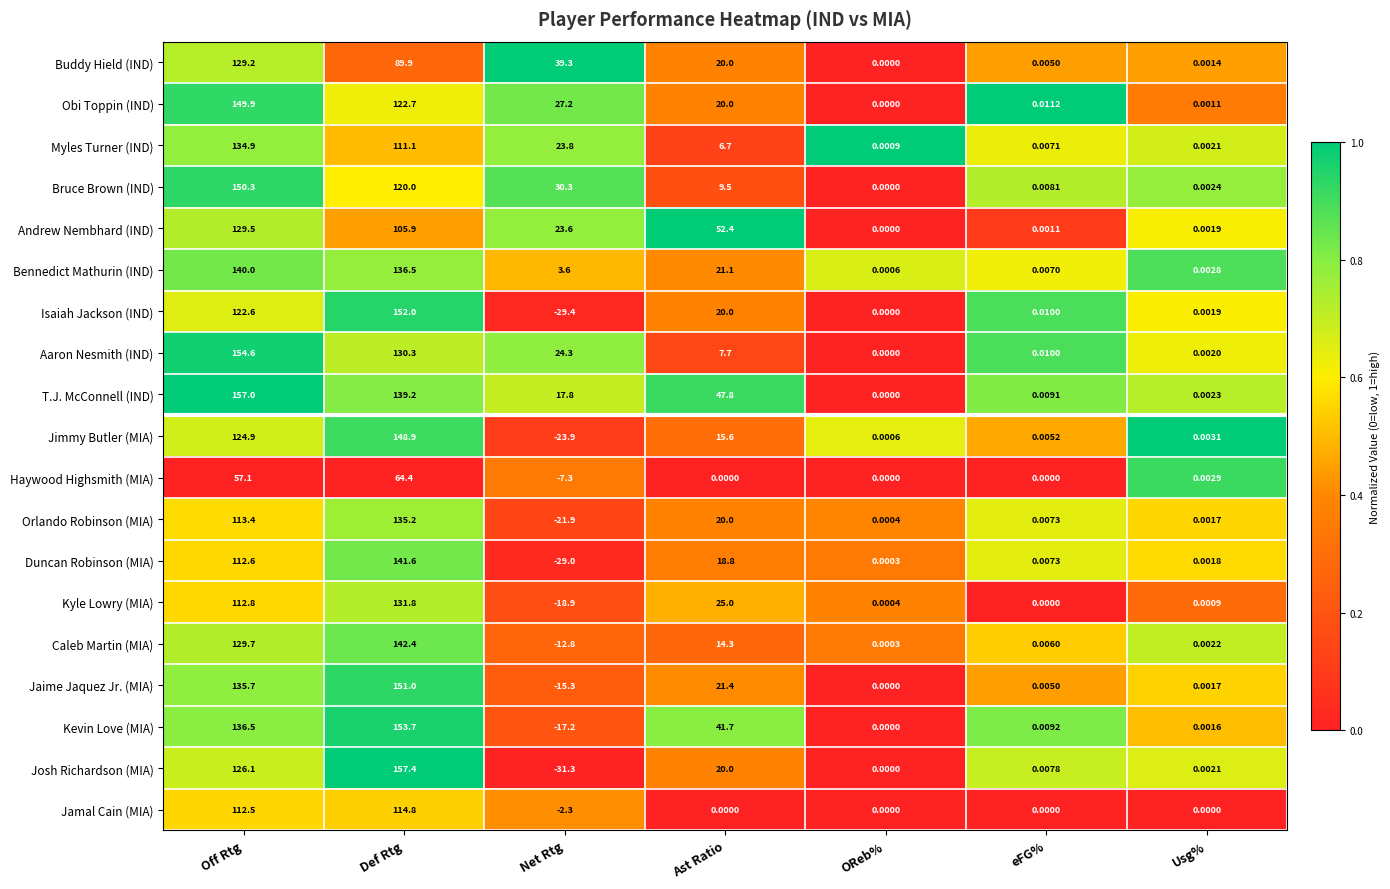

Is the value of Bennedict Mathurin (IND) at Net Rtg greater than the value of Kyle Lowry (MIA) at eFG%?

Yes